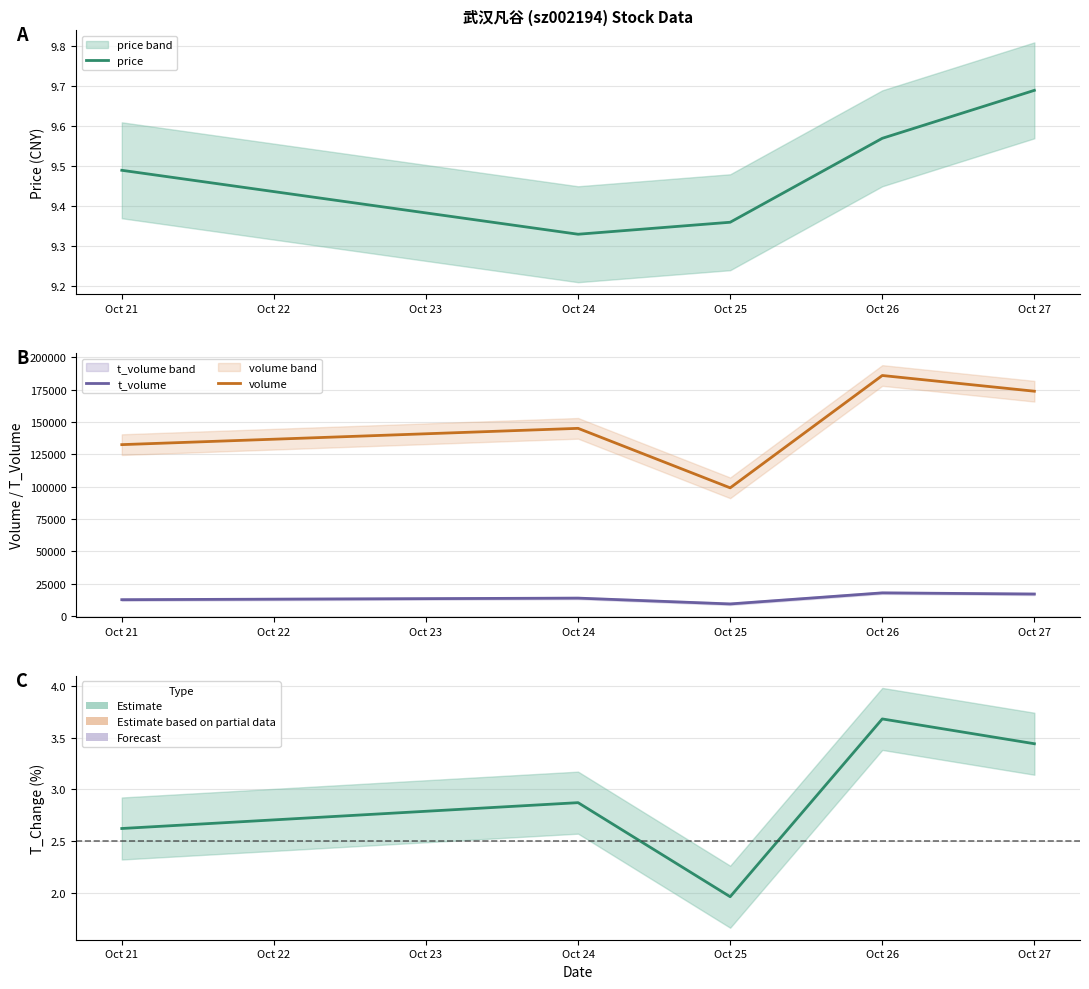

How many volume values are between 132496 and 173834?

3